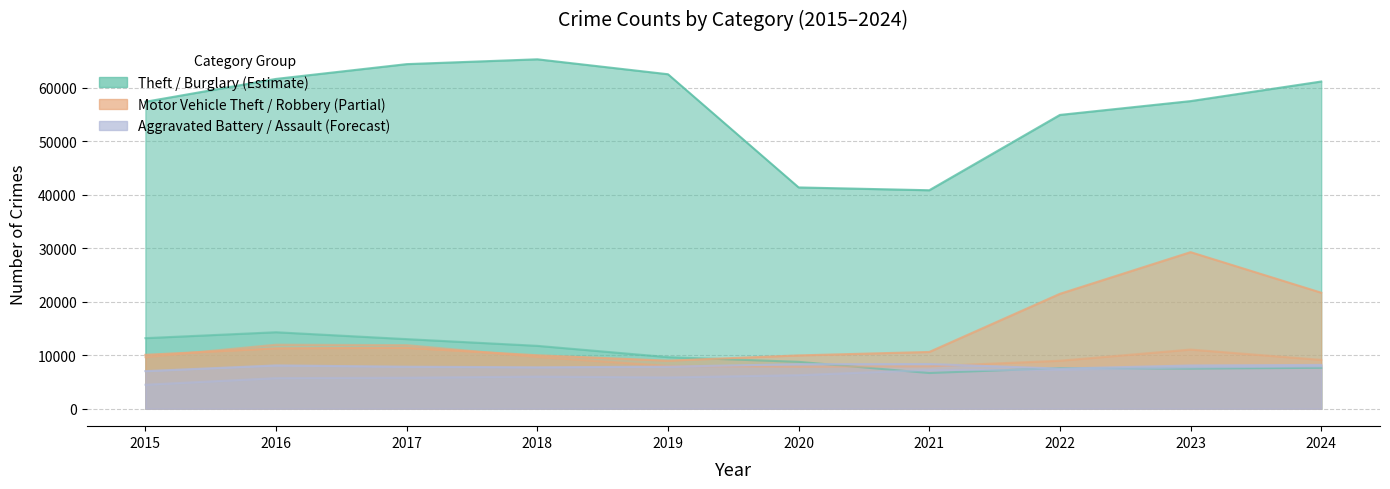

Reading right to left, transcribe all the data shown in this chart.

Theft: 61138	57476	54895	40820	41346	62498	65289	64386	61623	57352
Burglary: 7641	7481	7594	6661	8758	9638	11747	13001	14289	13184
Motor Vehicle Theft: 21676	29254	21467	10605	9959	8978	9985	11380	11285	10068
Robbery: 9123	11053	8964	7920	7855	7995	9681	11881	11960	9638
Aggravated Battery: 8185	8077	7493	8346	8320	7858	7735	7845	8085	7019
Aggravated Assault: 7900	7712	7281	7242	6265	5841	6002	5793	5713	4480